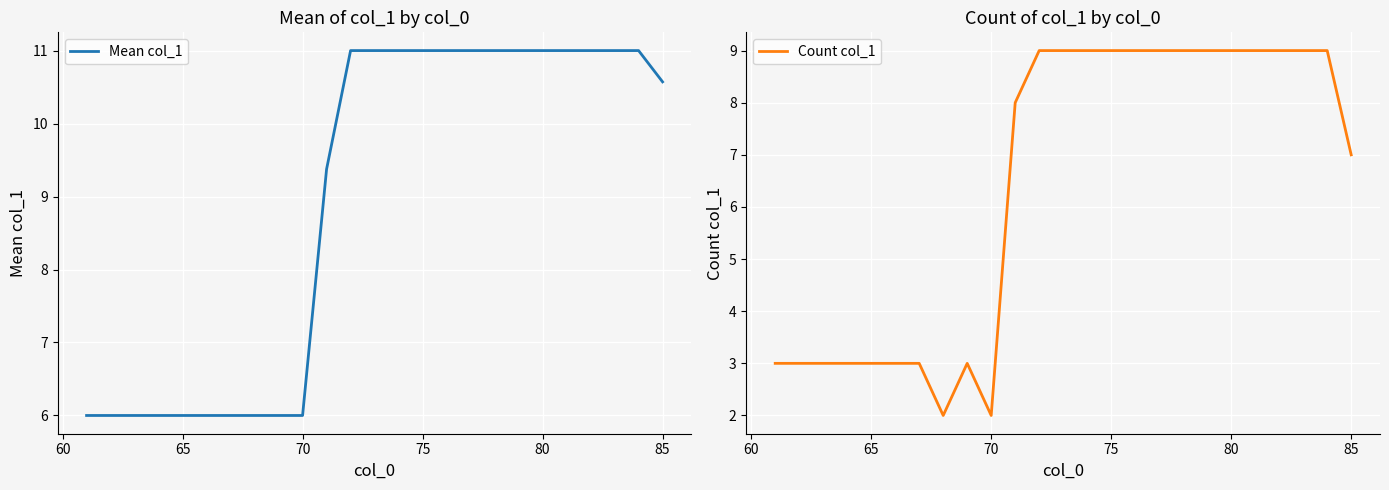

True or false: Count col_1 and Mean col_1 intersect in this chart.

False